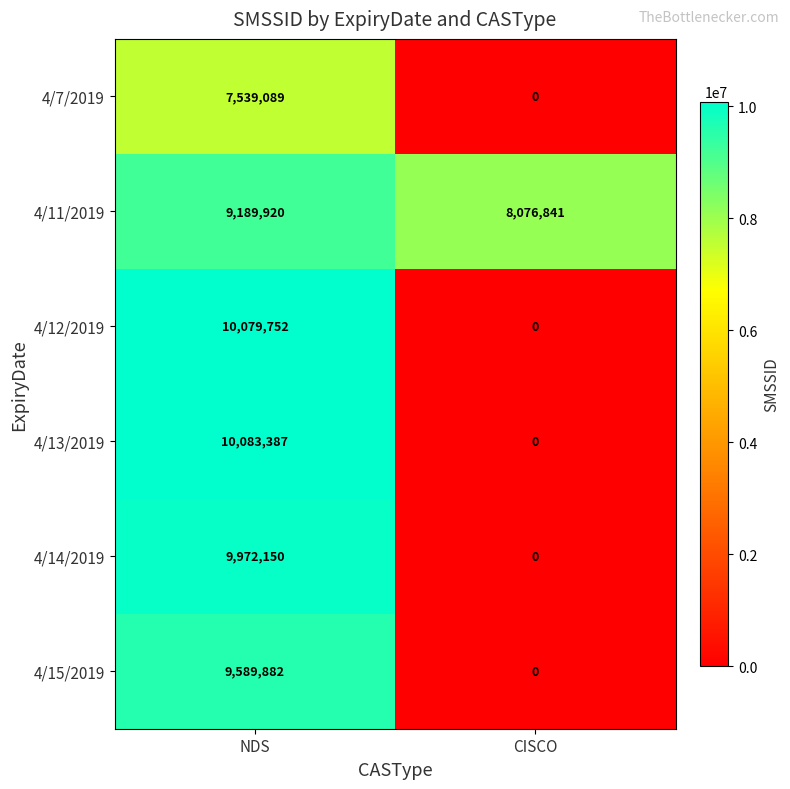

At which category does the chart reach its peak across all series?

NDS